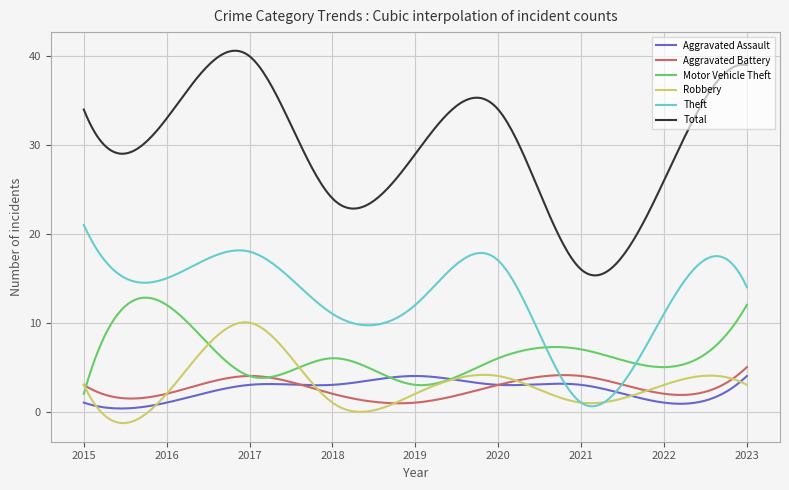

What is the highest value of the Total series?

40.6